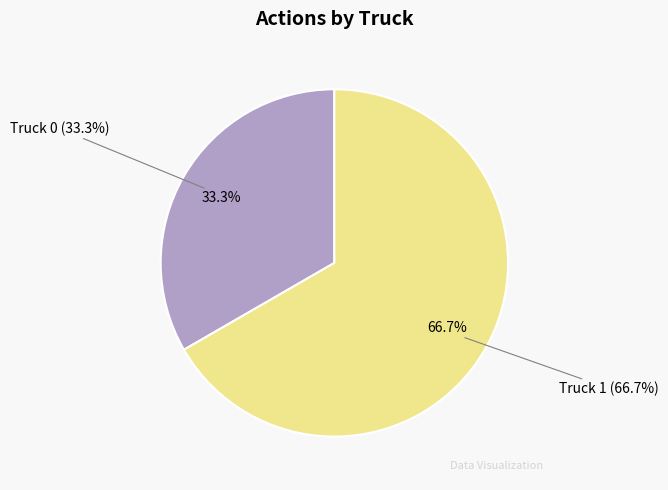

To the nearest percent, what percentage of the pie is Truck 1?

67%